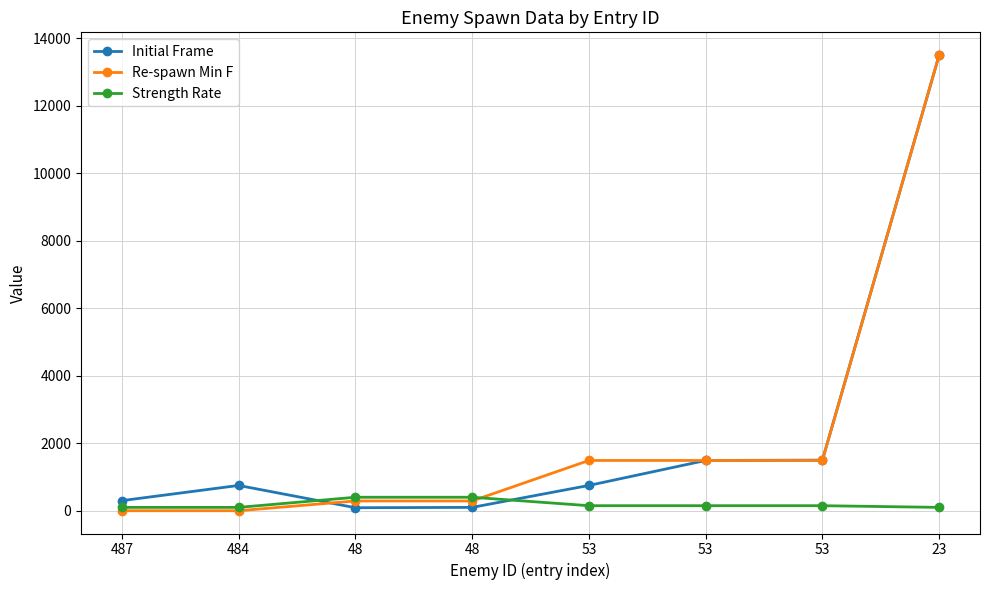

Does the chart have visible grid lines?

Yes